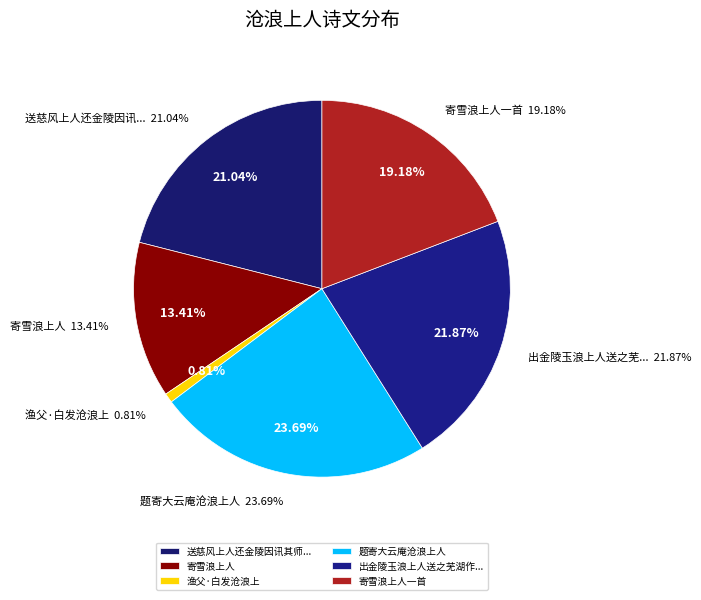

To the nearest percent, what portion does 寄雪浪上人 represent?

13%